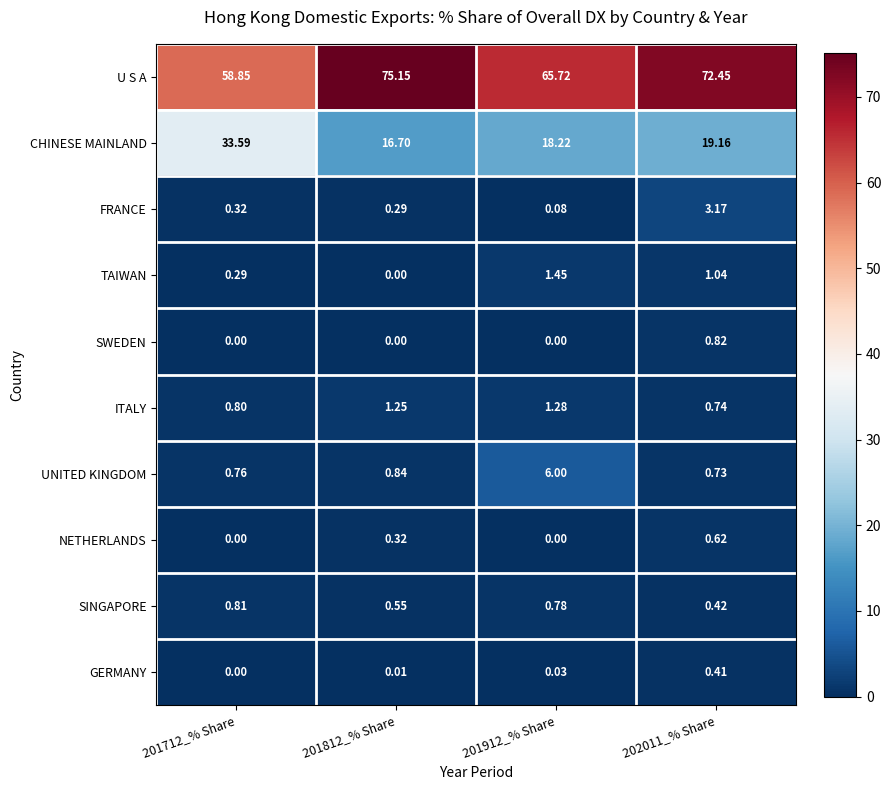

Rank the series by their maximum value, from highest to lowest.

U S A, CHINESE MAINLAND, UNITED KINGDOM, FRANCE, TAIWAN, ITALY, SWEDEN, SINGAPORE, NETHERLANDS, GERMANY